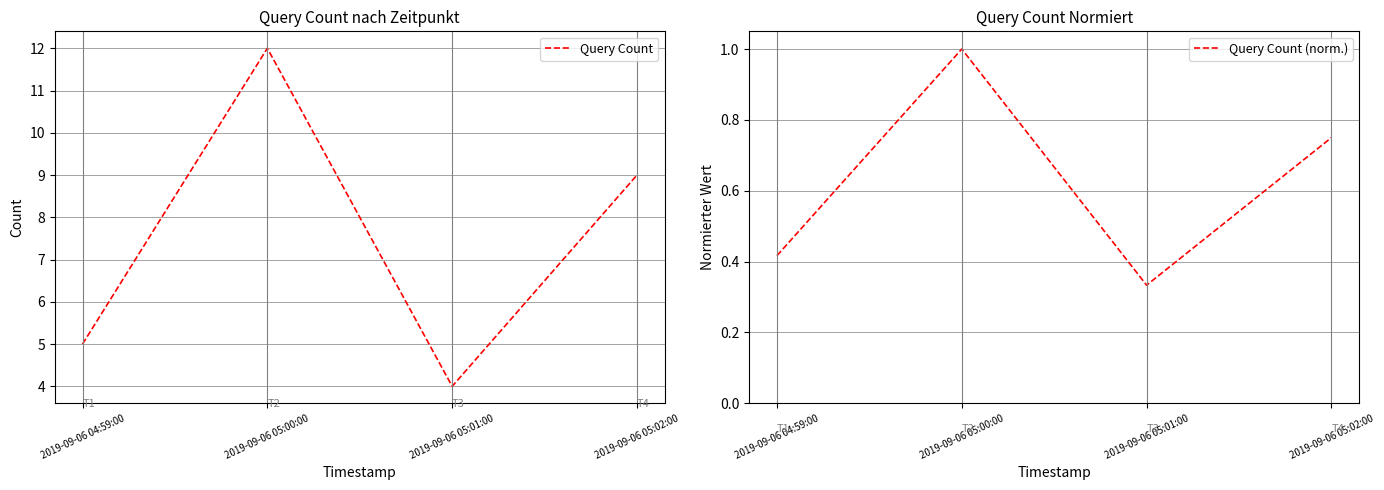

Is the value of Query Count at 2019-09-06 05:02:00 greater than the value of Query Count (norm.) at 2019-09-06 05:02:00?

Yes